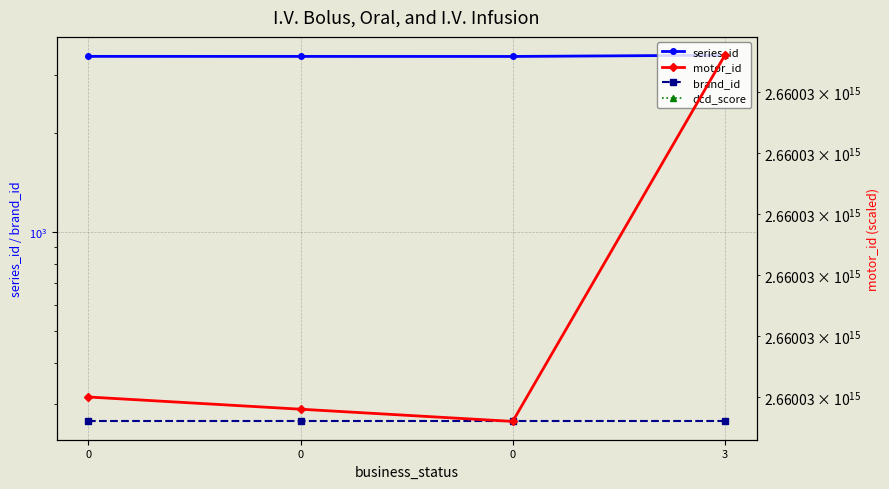

Is it true that series_id equals 3438 at 3?

True